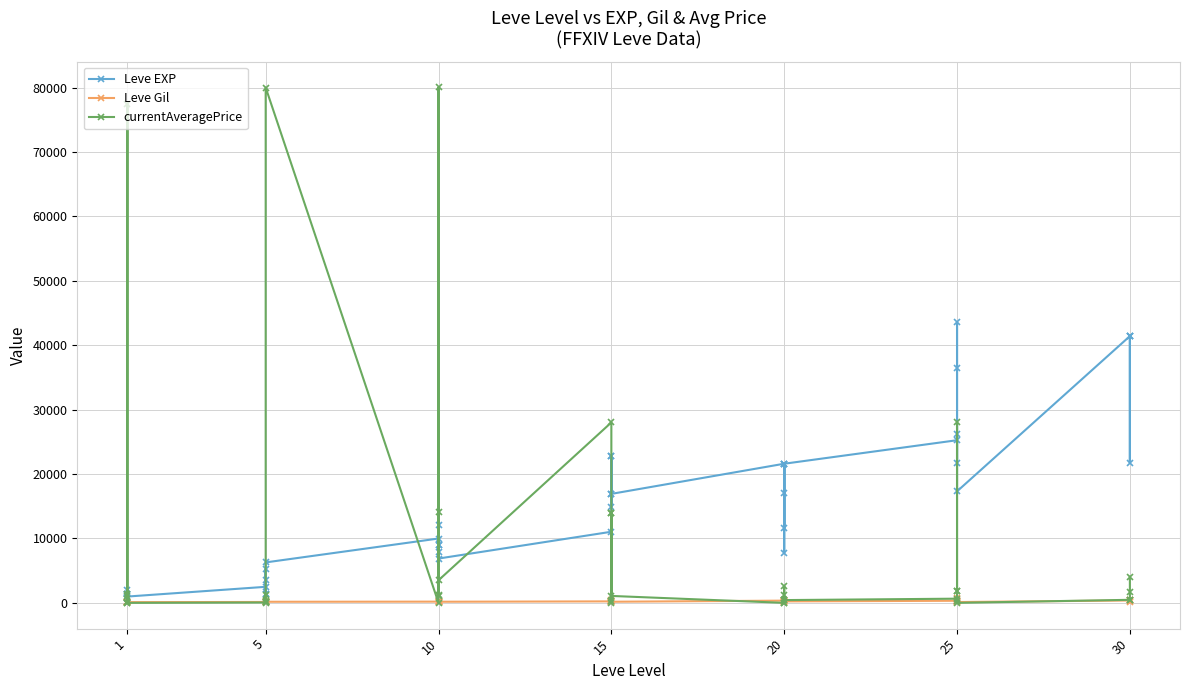

What is the difference between the maximum and second lowest values in the Leve Gil series?

614.0